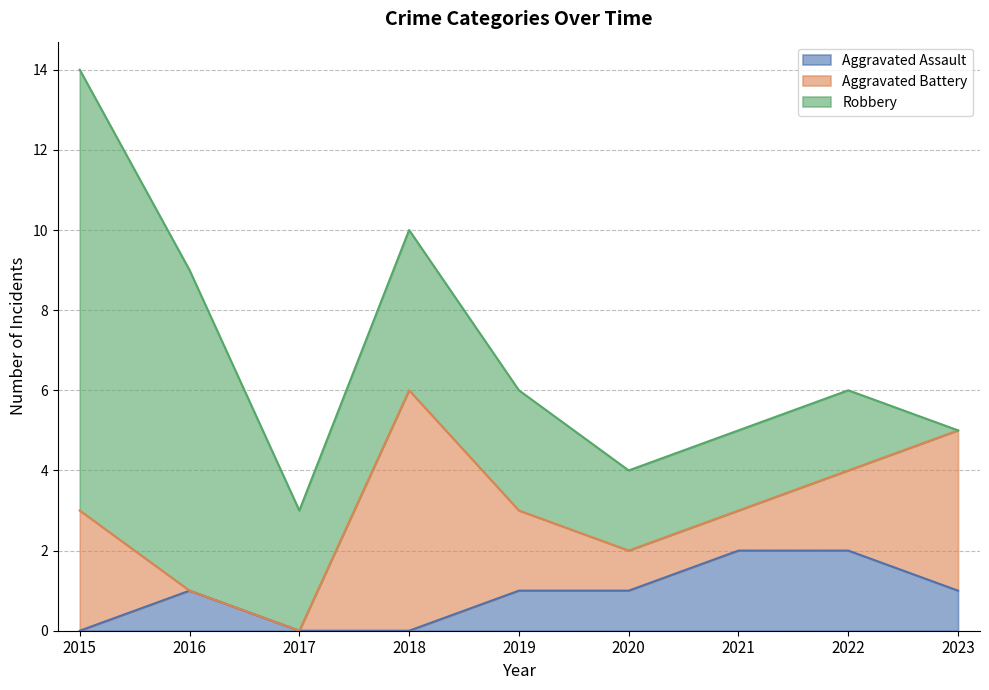

What is the difference between the second highest and minimum values in the Aggravated Assault series?

2